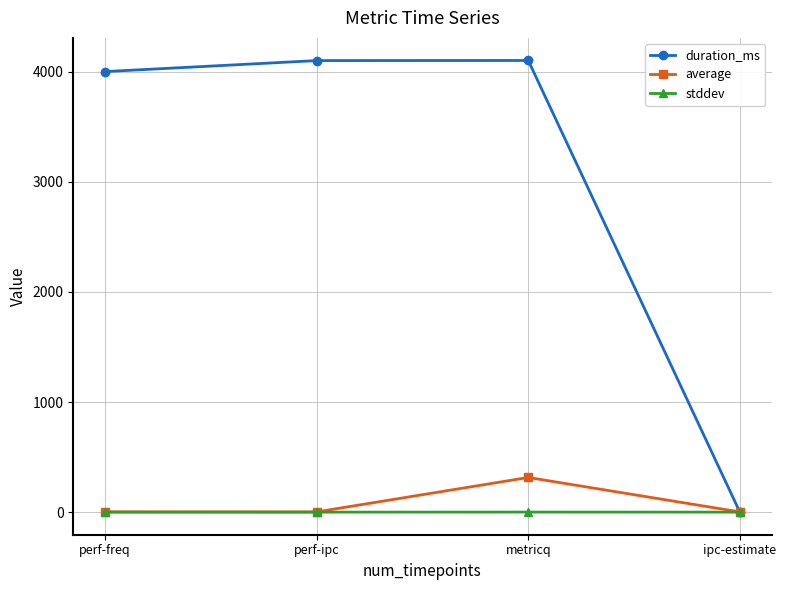

Rank the series by their maximum value, from lowest to highest.

stddev, average, duration_ms